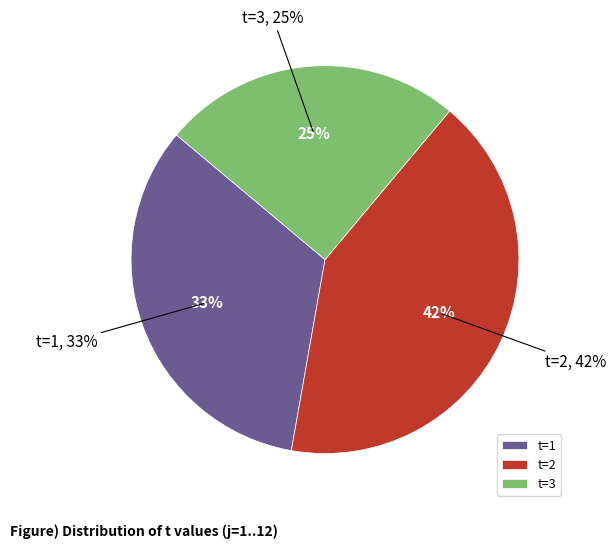

What percentage is the t=2 slice, to the nearest percent?

42%